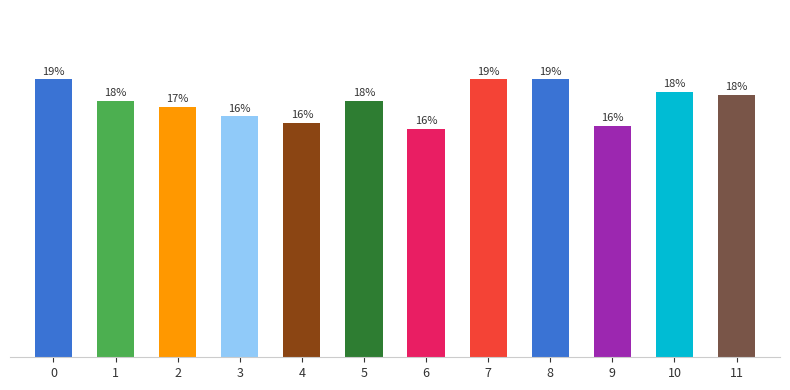

Are the bars horizontal?

No